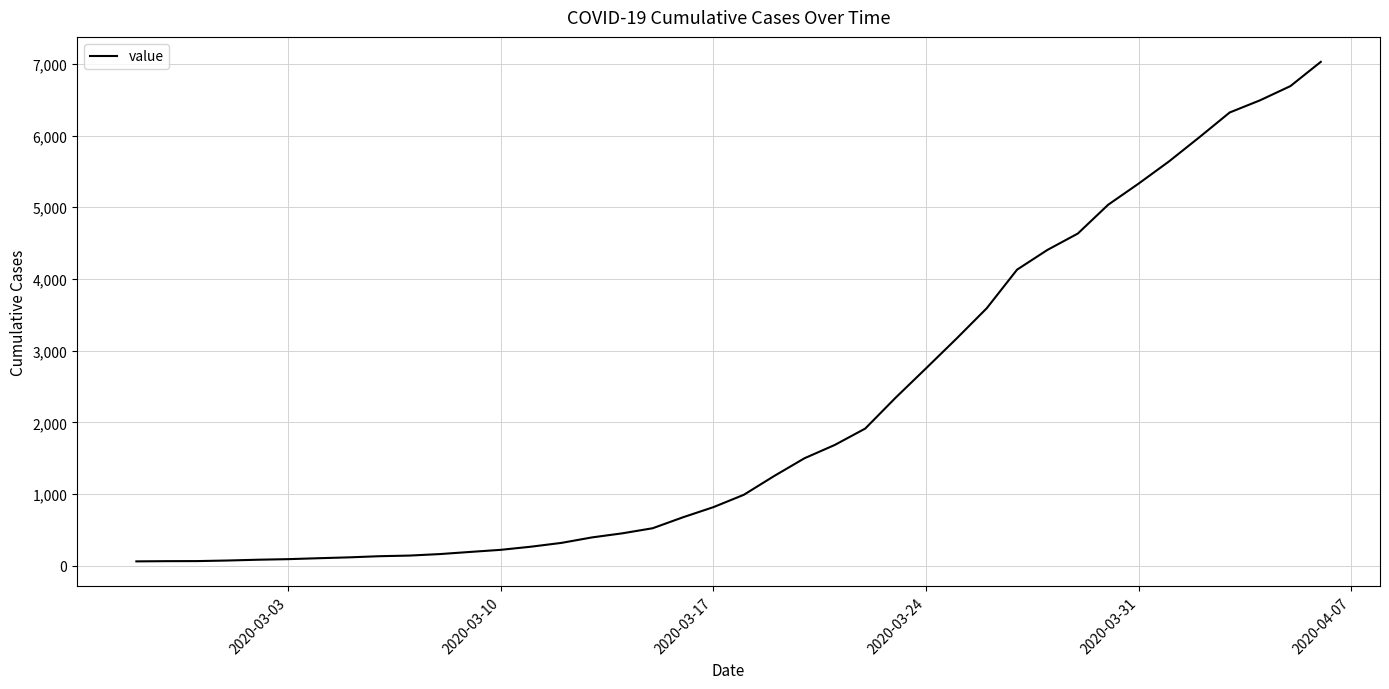

What is the greatest value displayed?

7027